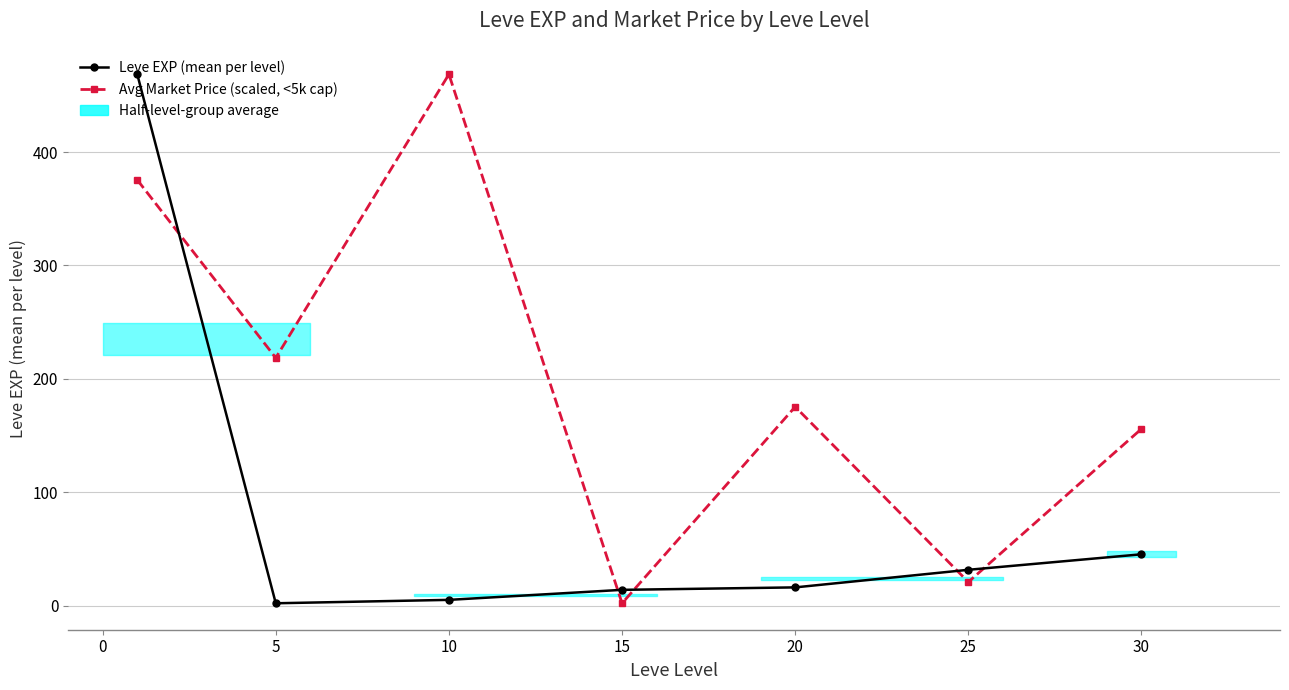

How many times do Avg Market Price (scaled, <5k cap) and Leve EXP (mean per level) cross each other?

5